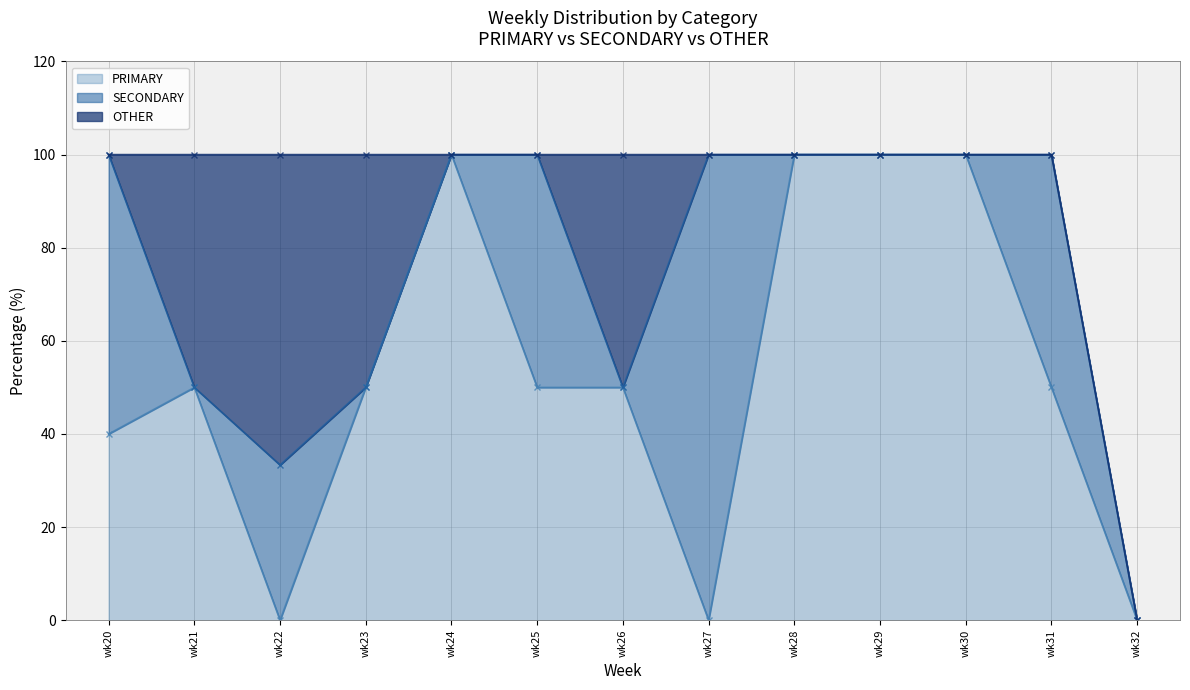

Where does the PRIMARY series first go above 50?

wk24